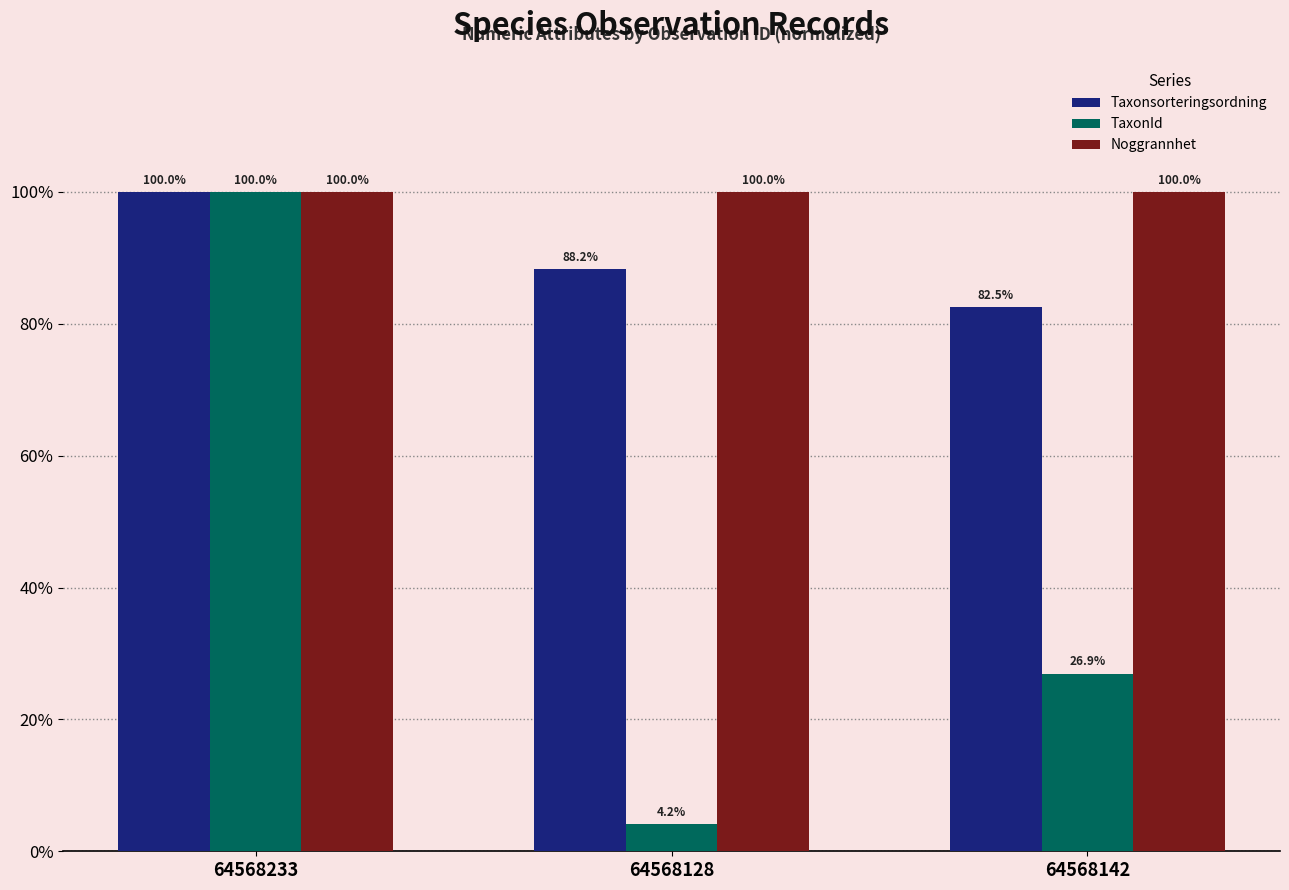

What is the smallest value displayed?

4.2